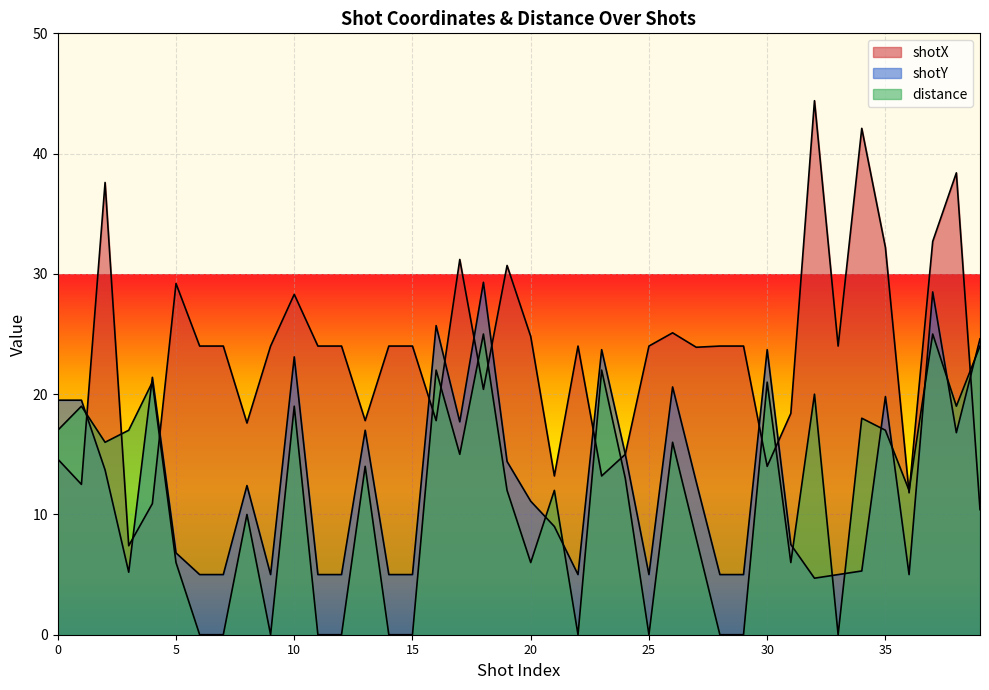

True or false: shotX has a value of 43.2 at 10.

False